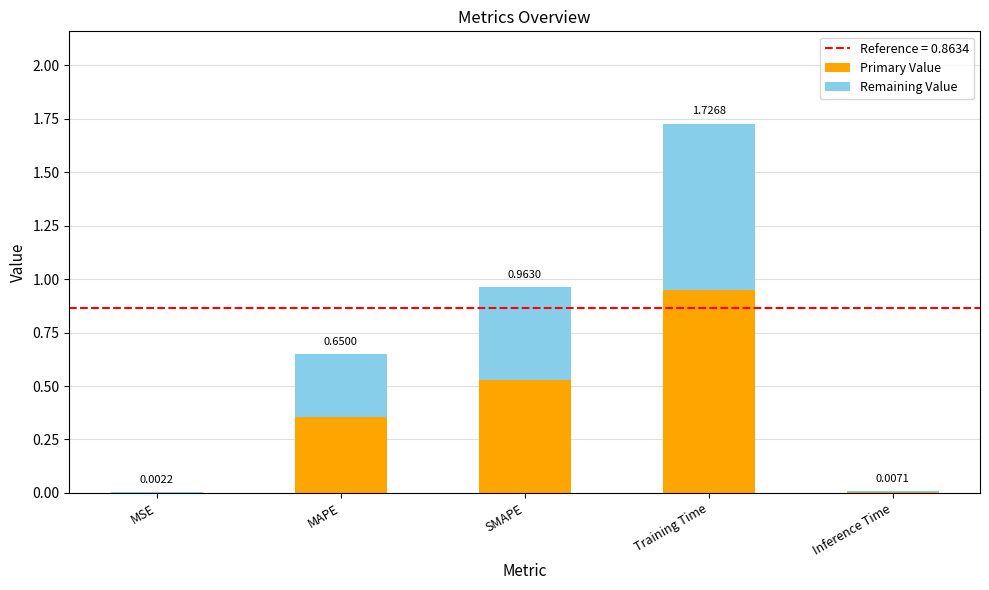

At which category is the sum across all series the highest?

Training Time